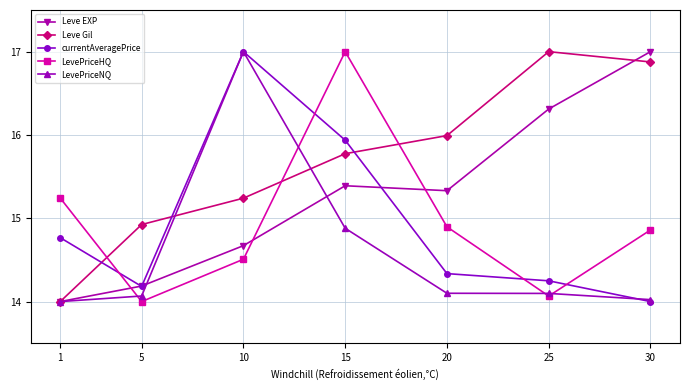

Between 1 and 25, which series saw the biggest shift?

Leve Gil